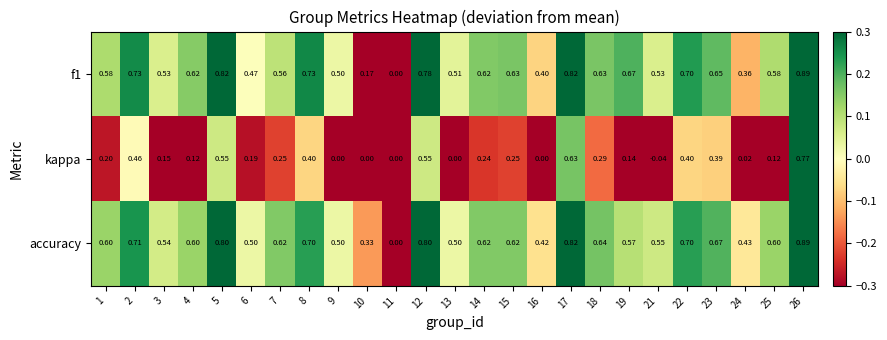

Which series has the largest total across all categories?

accuracy